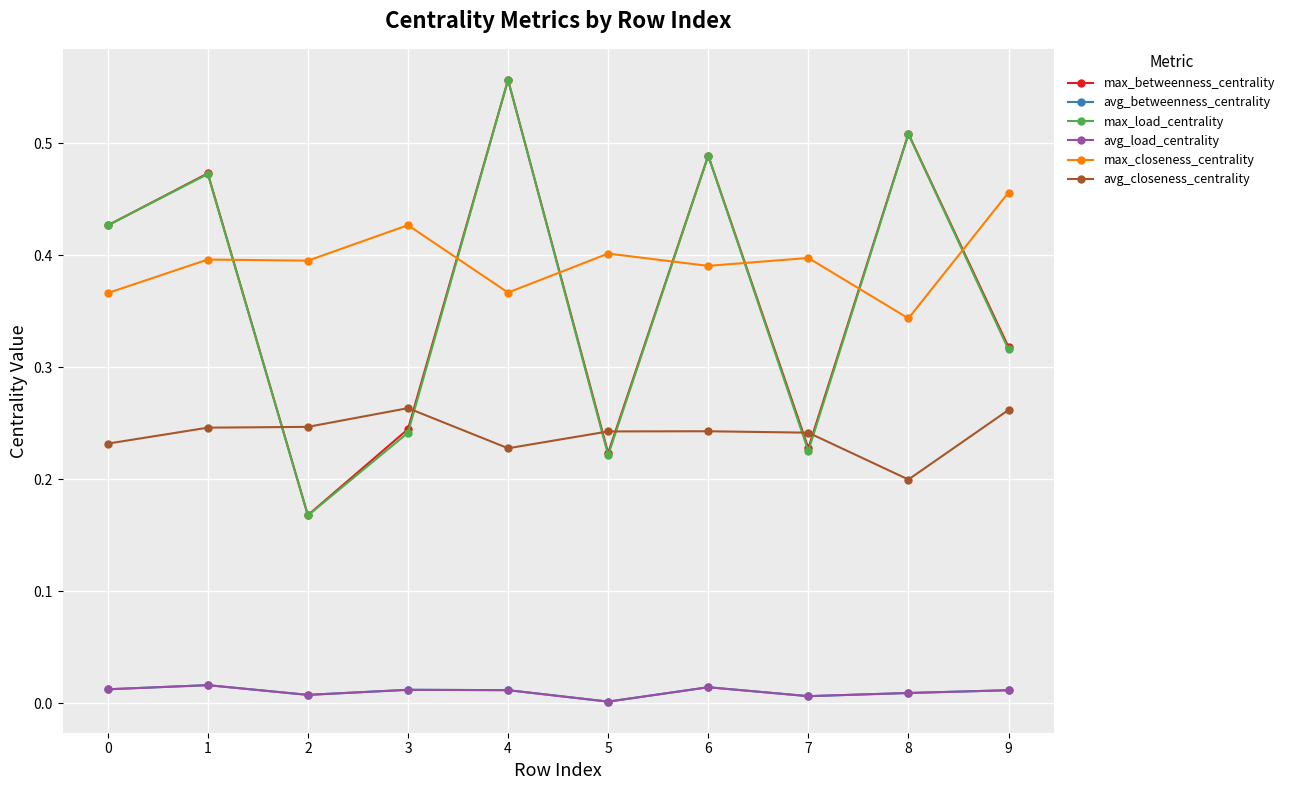

How many lines are shown in the chart?

6